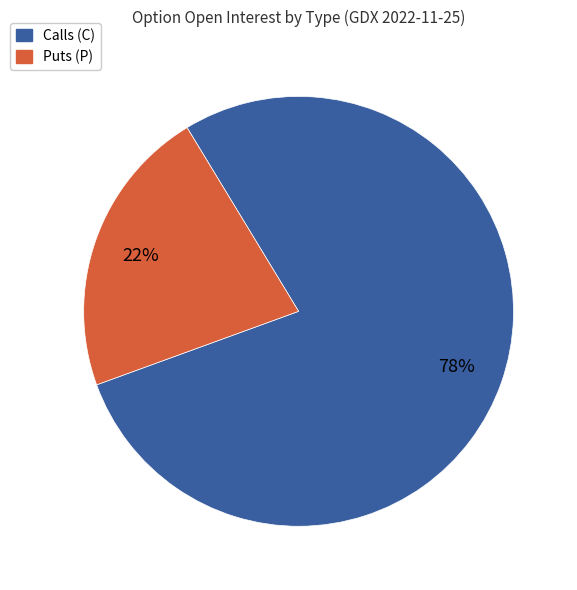

Which category has the smallest portion of the pie?

Puts (P)